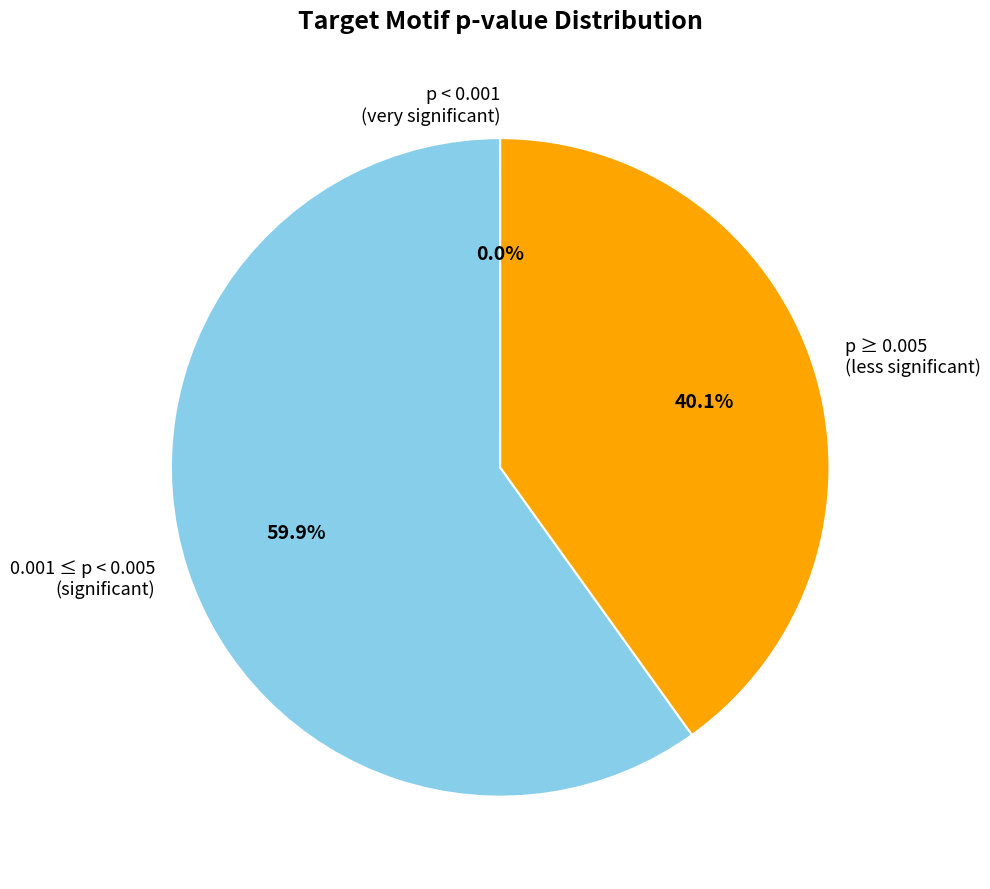

Does 0.001 ≤ p < 0.005 (significant) account for over 50% of the chart?

Yes